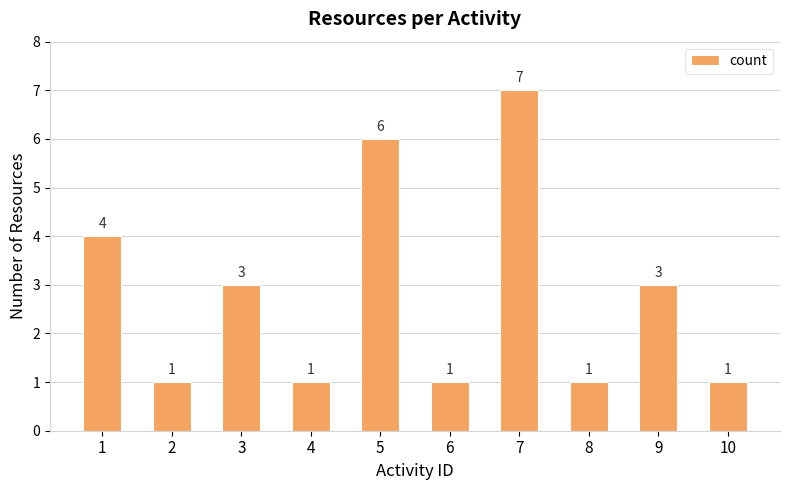

What is the difference between the maximum and minimum values?

6